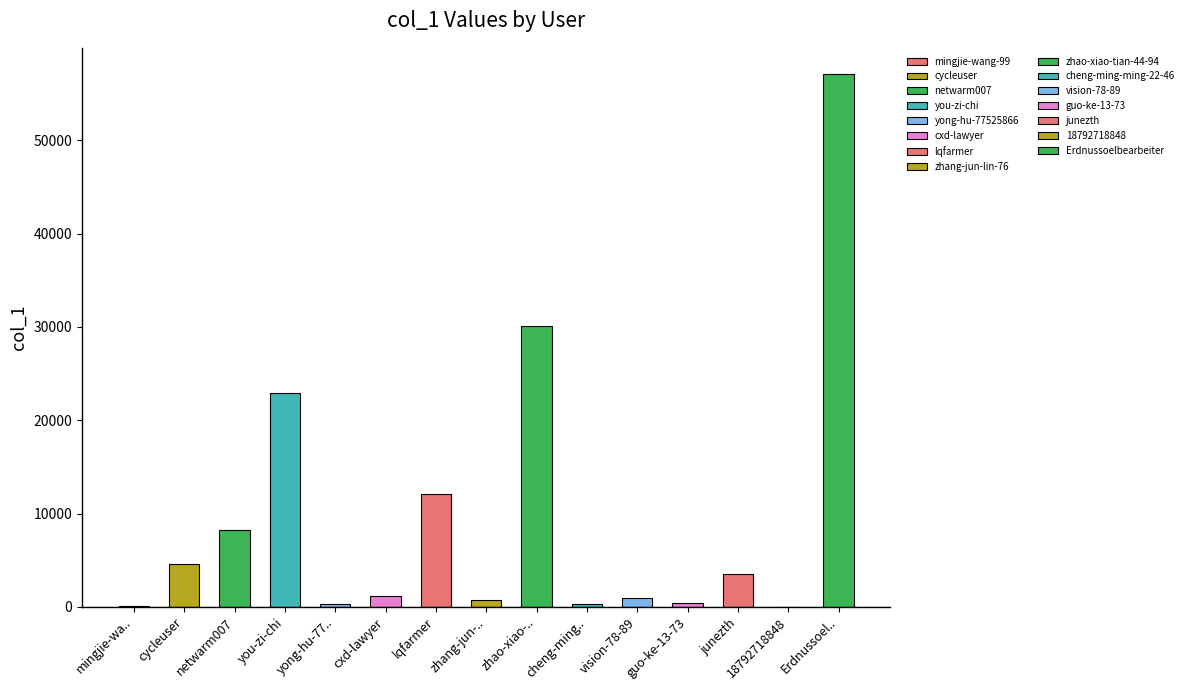

Reading left to right, extract all data points from this chart.

mingjie-wang-99=110	cycleuser=4640	netwarm007=8191	you-zi-chi=22909	yong-hu-77525866=312	cxd-lawyer=1125	lqfarmer=12142	zhang-jun-lin-76=730	zhao-xiao-tian-44-94=30085	cheng-ming-ming-22-46=267	vision-78-89=924	guo-ke-13-73=378	junezth=3495	18792718848=4	Erdnussoelbearbeiter=57052